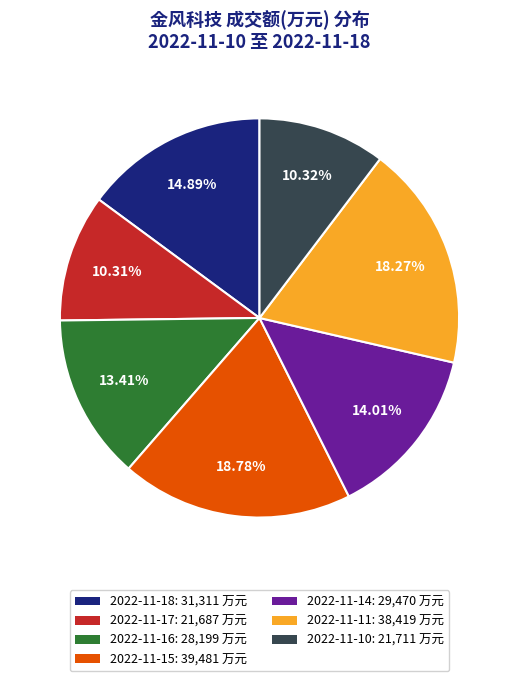

Is the sum of 2022-11-14: 29,470 万元 and 2022-11-18: 31,311 万元 greater than half?

No